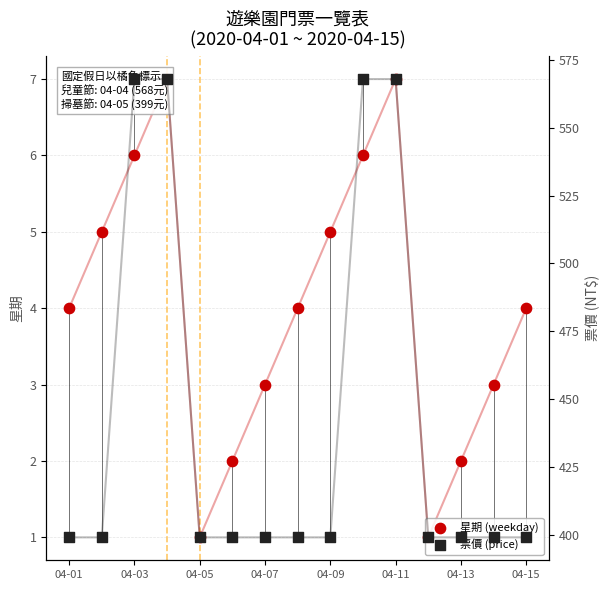

What is the total value across all series at 04-07?

402